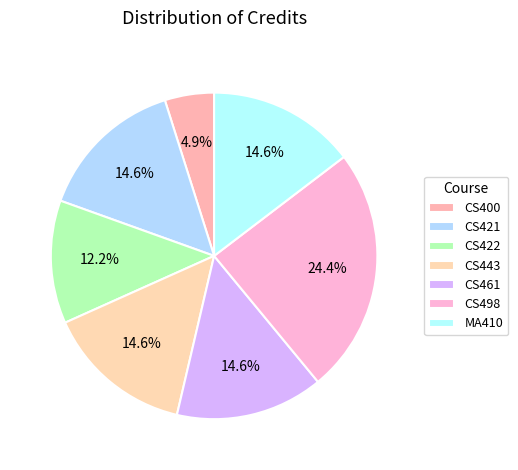

Which category has the biggest portion of the pie?

CS498